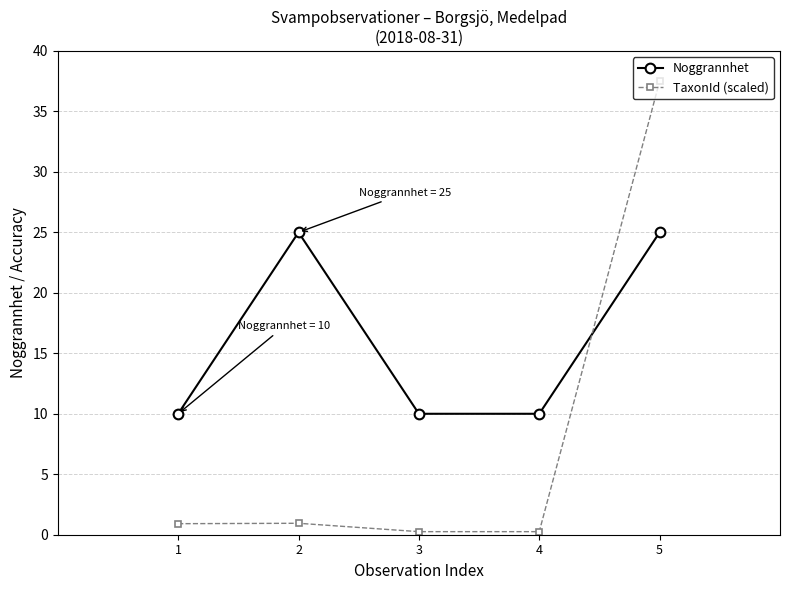

Count the number of data series in this chart.

2